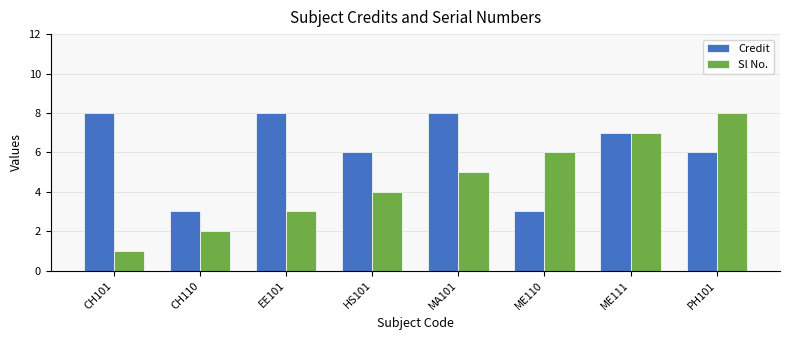

The Credit series shows 2 at MA101. True or false?

False